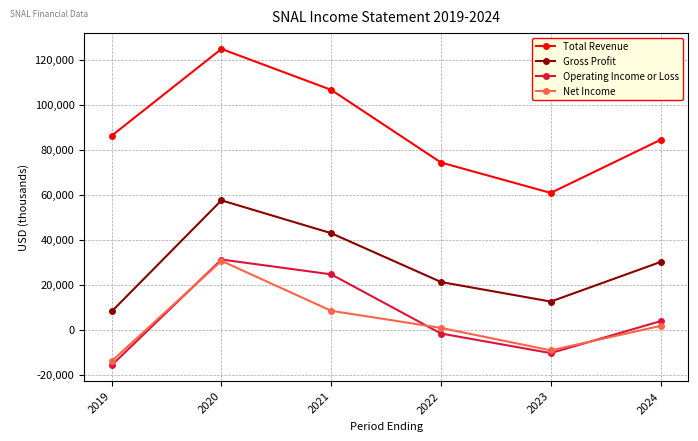

Reading left to right, list all the values displayed in this chart.

Total Revenue: 86300	124900	106700	74400	60900	84500
Gross Profit: 8200	57600	43000	21300	12600	30200
Operating Income or Loss: -15700	31300	24700	-1600	-10300	3900
Net Income: -13900	30700	8500	900	-9100	1800